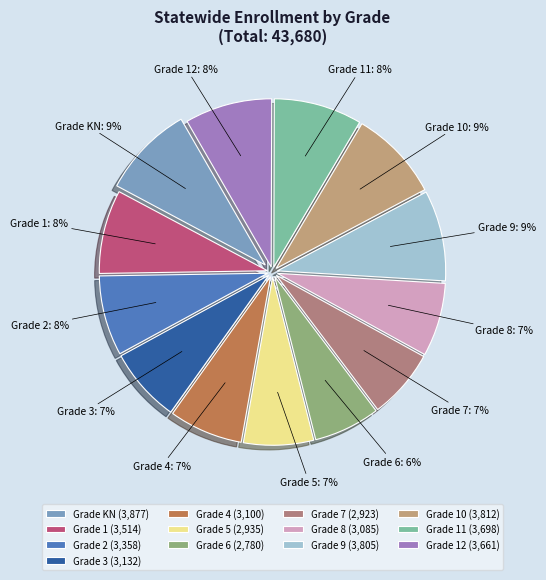

What percentage is the Grade 10 slice, to the nearest percent?

9%